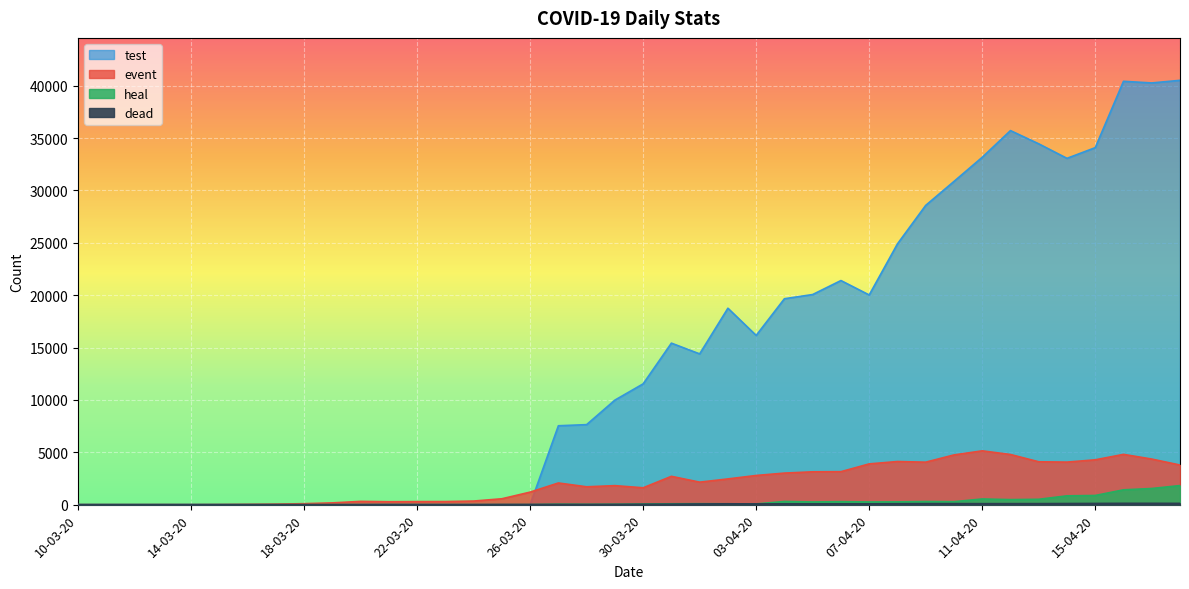

Reading left to right, what are all the values shown in this chart?

event: 10-03-20=1	11-03-20=1	12-03-20=1	13-03-20=4	14-03-20=1	15-03-20=10	16-03-20=29	17-03-20=51	18-03-20=93	19-03-20=168	20-03-20=311	21-03-20=277	22-03-20=289	23-03-20=293	24-03-20=343	25-03-20=561	26-03-20=1196	27-03-20=2069	28-03-20=1704	29-03-20=1815	30-03-20=1610	31-03-20=2704	01-04-20=2148	02-04-20=2456	03-04-20=2786	04-04-20=3013	05-04-20=3135	06-04-20=3148	07-04-20=3892	08-04-20=4117	09-04-20=4056	10-04-20=4747	11-04-20=5138	12-04-20=4789	13-04-20=4093	14-04-20=4062	15-04-20=4281	16-04-20=4801	17-04-20=4353	18-04-20=3783
dead: 10-03-20=0	11-03-20=0	12-03-20=0	13-03-20=0	14-03-20=0	15-03-20=0	16-03-20=0	17-03-20=1	18-03-20=1	19-03-20=2	20-03-20=5	21-03-20=12	22-03-20=9	23-03-20=7	24-03-20=7	25-03-20=15	26-03-20=16	27-03-20=17	28-03-20=16	29-03-20=23	30-03-20=37	31-03-20=46	01-04-20=63	02-04-20=79	03-04-20=69	04-04-20=76	05-04-20=73	06-04-20=75	07-04-20=76	08-04-20=87	09-04-20=96	10-04-20=98	11-04-20=95	12-04-20=97	13-04-20=98	14-04-20=107	15-04-20=115	16-04-20=125	17-04-20=126	18-04-20=121
heal: 10-03-20=0	11-03-20=0	12-03-20=0	13-03-20=0	14-03-20=0	15-03-20=0	16-03-20=0	17-03-20=0	18-03-20=0	19-03-20=0	20-03-20=0	21-03-20=0	22-03-20=0	23-03-20=0	24-03-20=0	25-03-20=0	26-03-20=0	27-03-20=42	28-03-20=28	29-03-20=35	30-03-20=57	31-03-20=81	01-04-20=90	02-04-20=82	03-04-20=69	04-04-20=302	05-04-20=256	06-04-20=284	07-04-20=256	08-04-20=264	09-04-20=296	10-04-20=281	11-04-20=542	12-04-20=481	13-04-20=511	14-04-20=842	15-04-20=875	16-04-20=1415	17-04-20=1542	18-04-20=1822
test: 10-03-20=0	11-03-20=0	12-03-20=0	13-03-20=0	14-03-20=0	15-03-20=0	16-03-20=0	17-03-20=0	18-03-20=0	19-03-20=0	20-03-20=0	21-03-20=0	22-03-20=0	23-03-20=0	24-03-20=0	25-03-20=0	26-03-20=0	27-03-20=7533	28-03-20=7641	29-03-20=9982	30-03-20=11535	31-03-20=15422	01-04-20=14396	02-04-20=18757	03-04-20=16160	04-04-20=19664	05-04-20=20065	06-04-20=21400	07-04-20=20023	08-04-20=24900	09-04-20=28578	10-04-20=30864	11-04-20=33170	12-04-20=35720	13-04-20=34456	14-04-20=33070	15-04-20=34090	16-04-20=40427	17-04-20=40270	18-04-20=40520